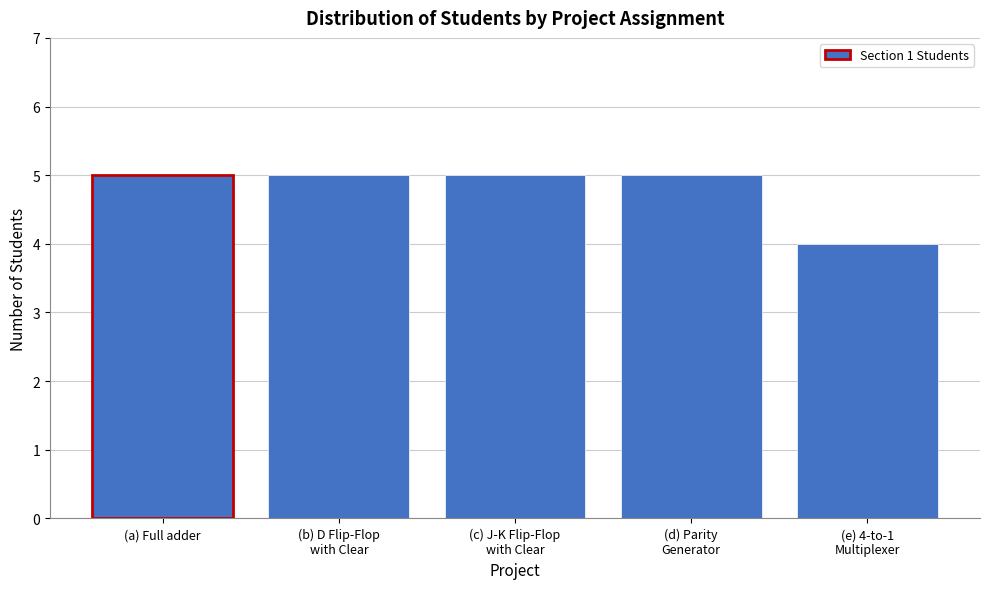

Reading right to left, what are all the values shown in this chart?

4	5	5	5	5